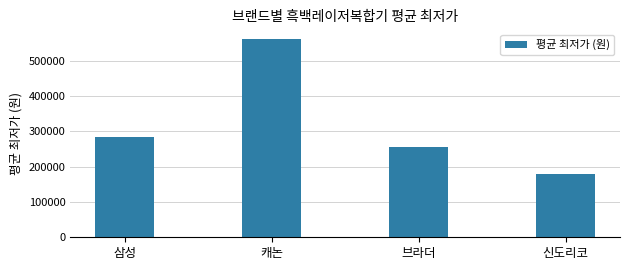

Does the chart contain stacked bars?

No